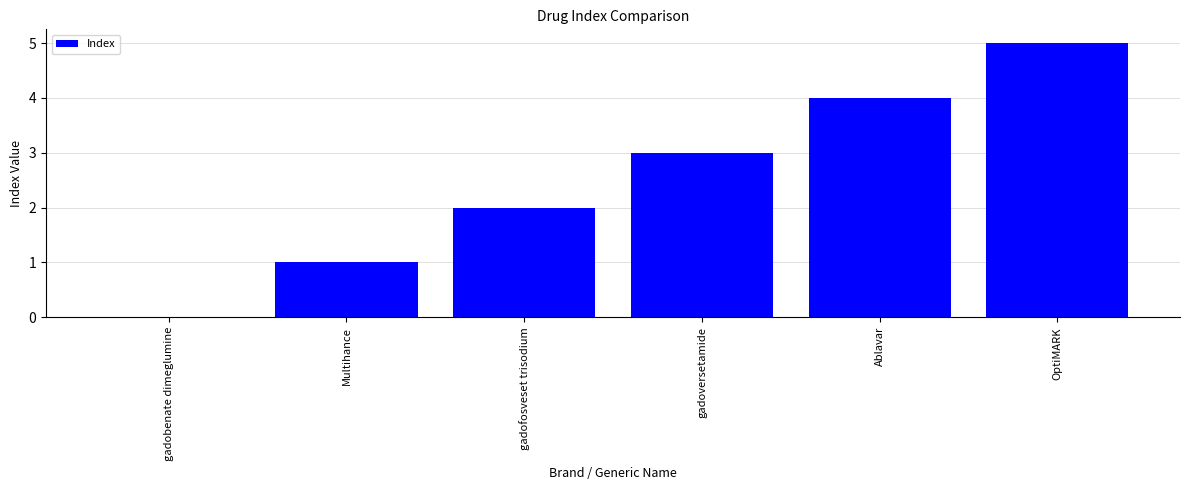

What is the sum of all values?

15